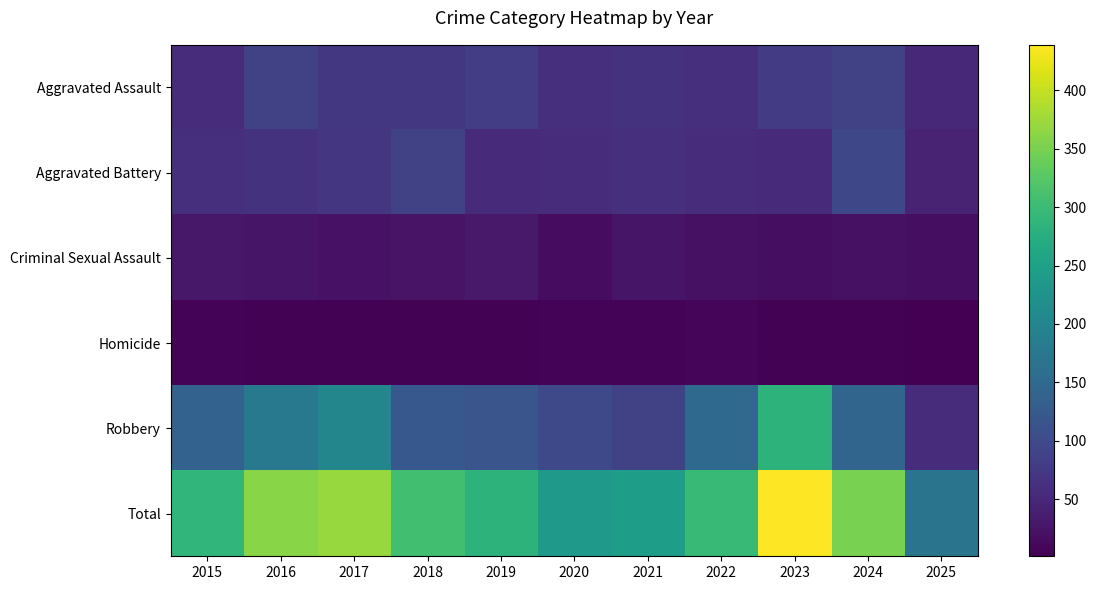

How many series are shown in this chart?

6